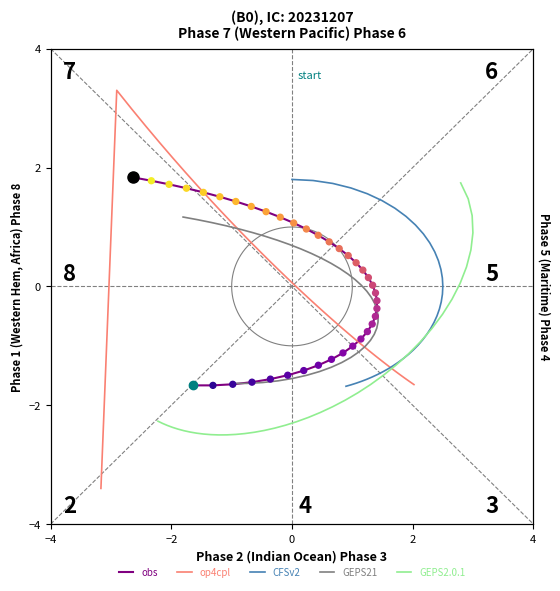

What are all the series names shown in the legend?

obs, op4cpl, CFSv2, GEPS21, GEPS2.0.1